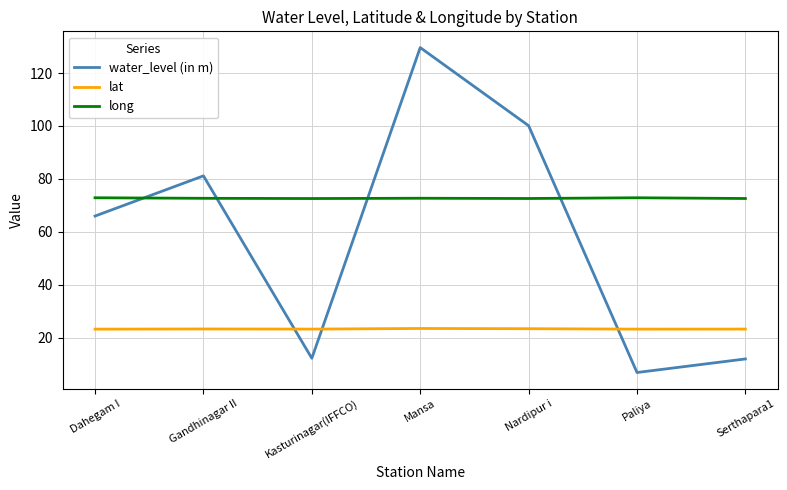

Rank the series by their maximum value, from highest to lowest.

water_level (in m), long, lat